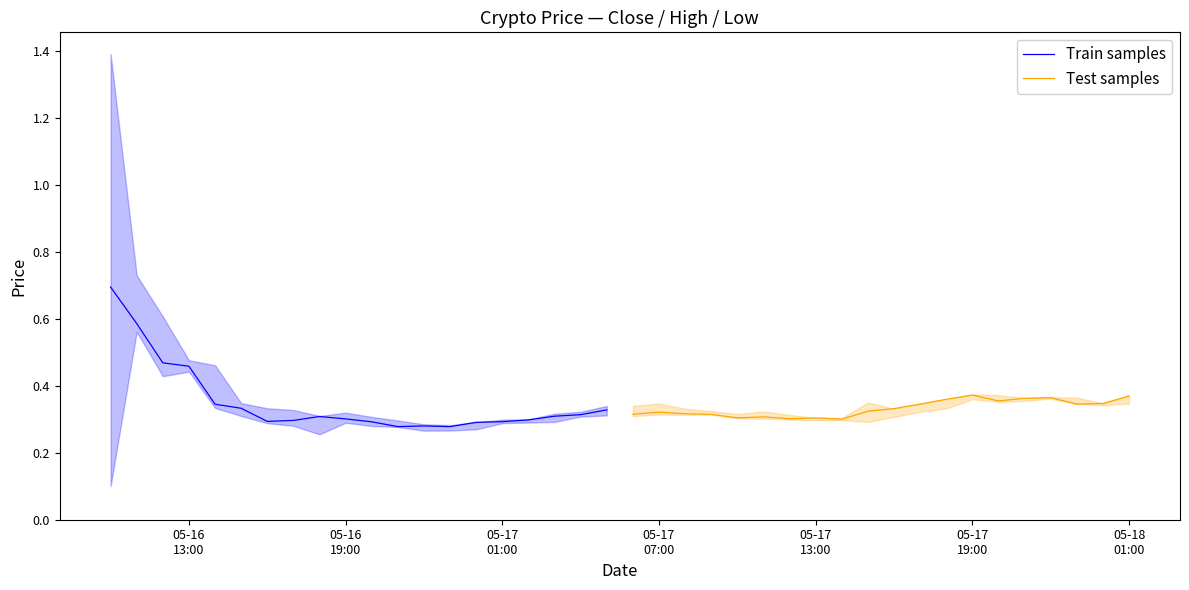

What are all the series names shown in the legend?

Train samples, Test samples